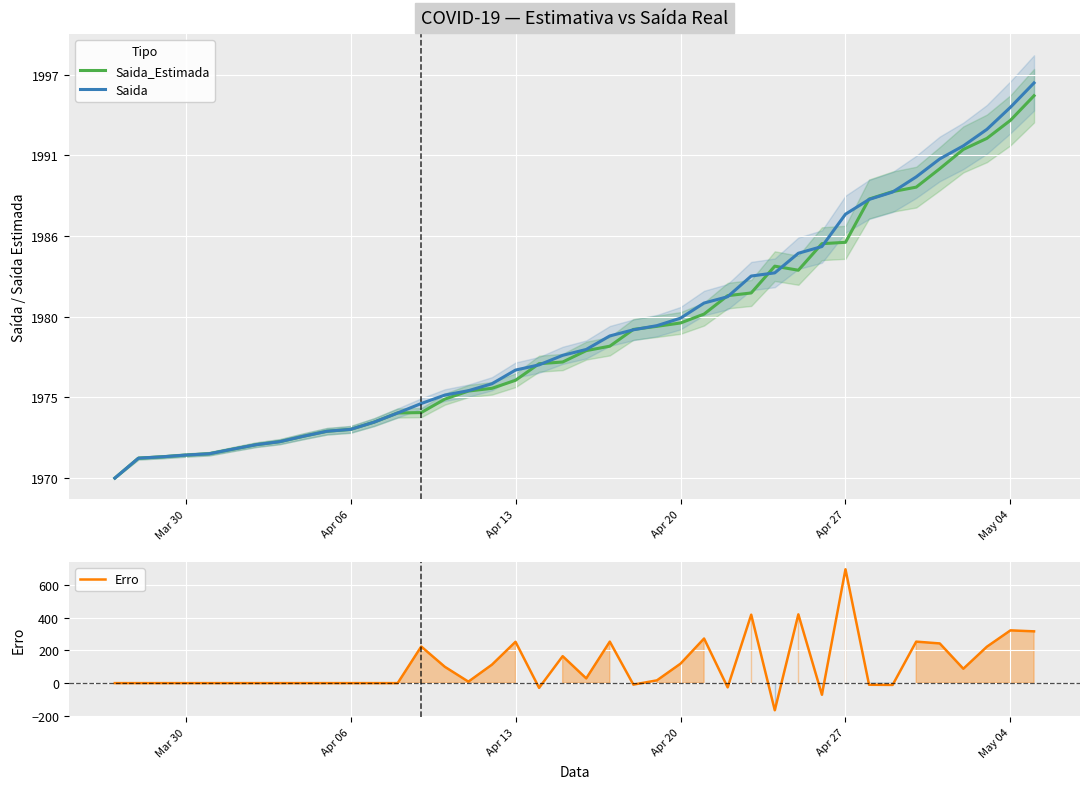

True or false: Saida_Estimada and Erro cross at least once.

False